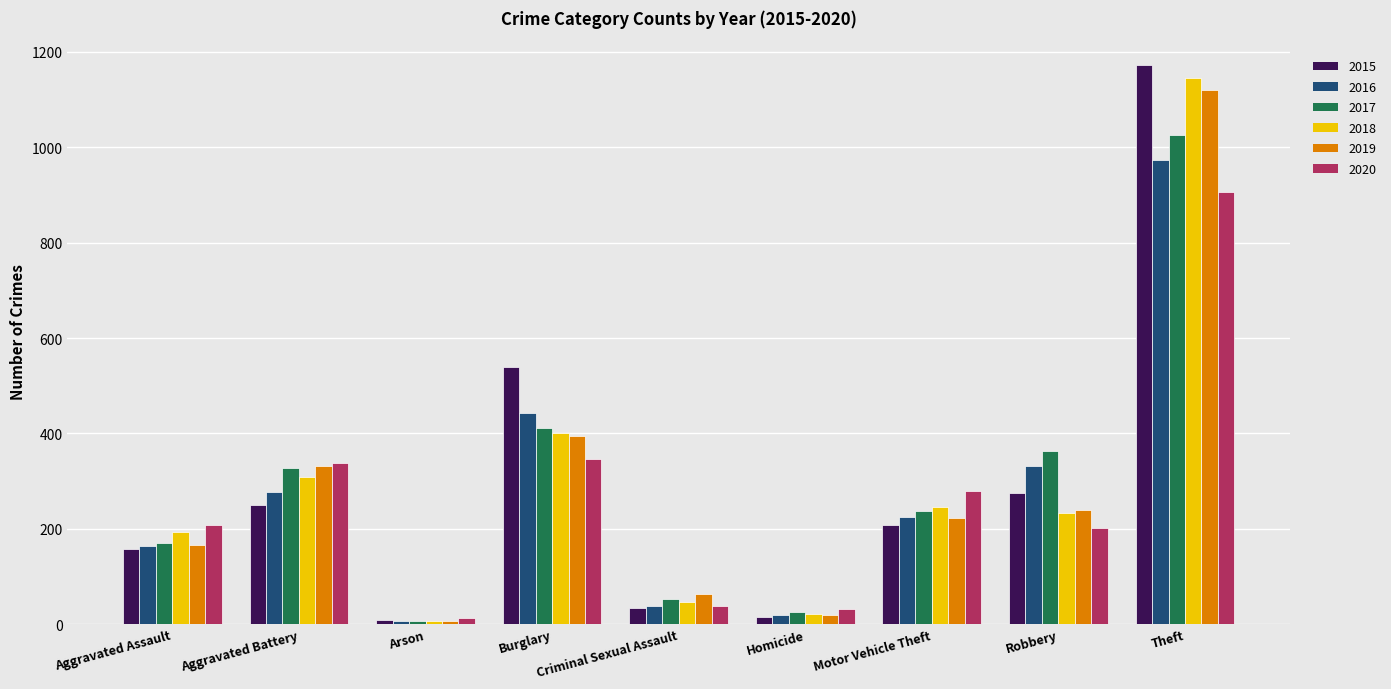

Reading left to right, transcribe all the data shown in this chart.

2015: 157	250	8	539	34	14	208	274	1172
2016: 164	278	6	442	38	19	225	331	973
2017: 171	328	7	411	53	26	237	362	1025
2018: 193	308	6	400	46	21	245	234	1146
2019: 165	331	7	394	63	18	223	239	1121
2020: 207	337	12	347	37	32	279	202	907